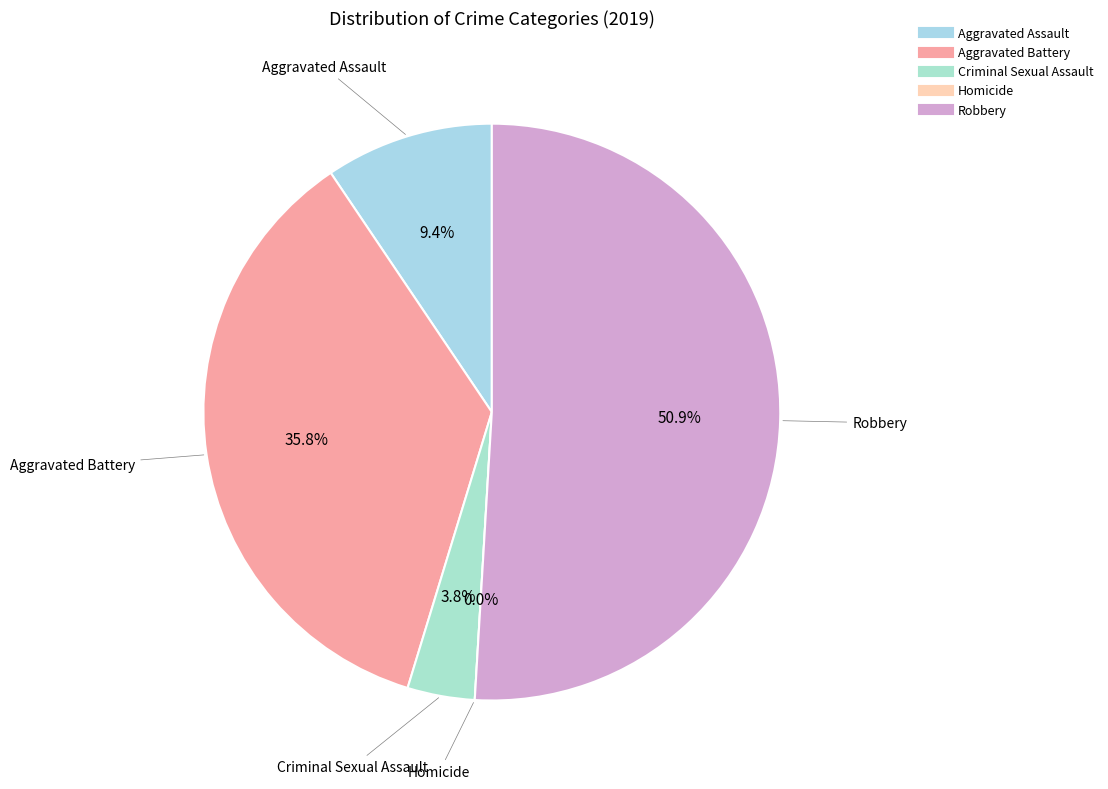

How many slices are in this pie chart?

5